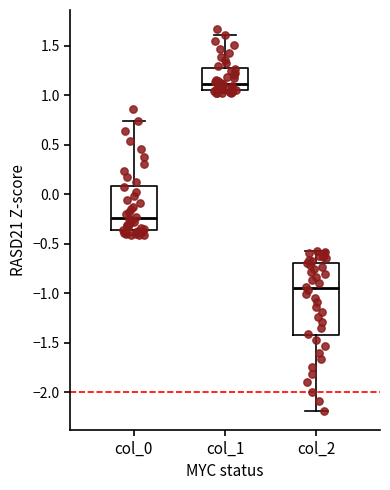

Comparing the boxes themselves (not the whiskers), which one is the tallest?

col_2